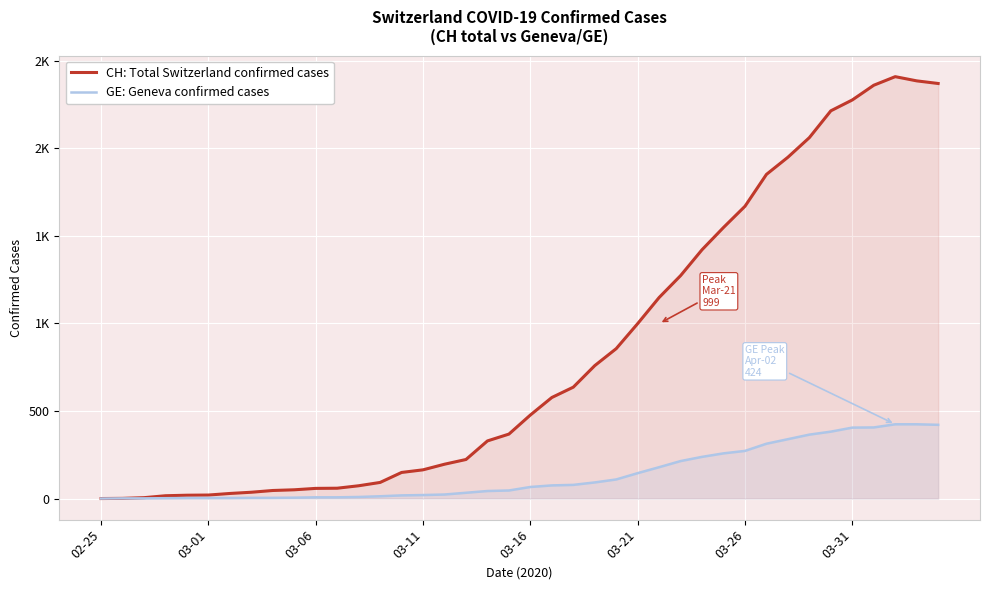

At how many categories does at least one series exceed 487?

19